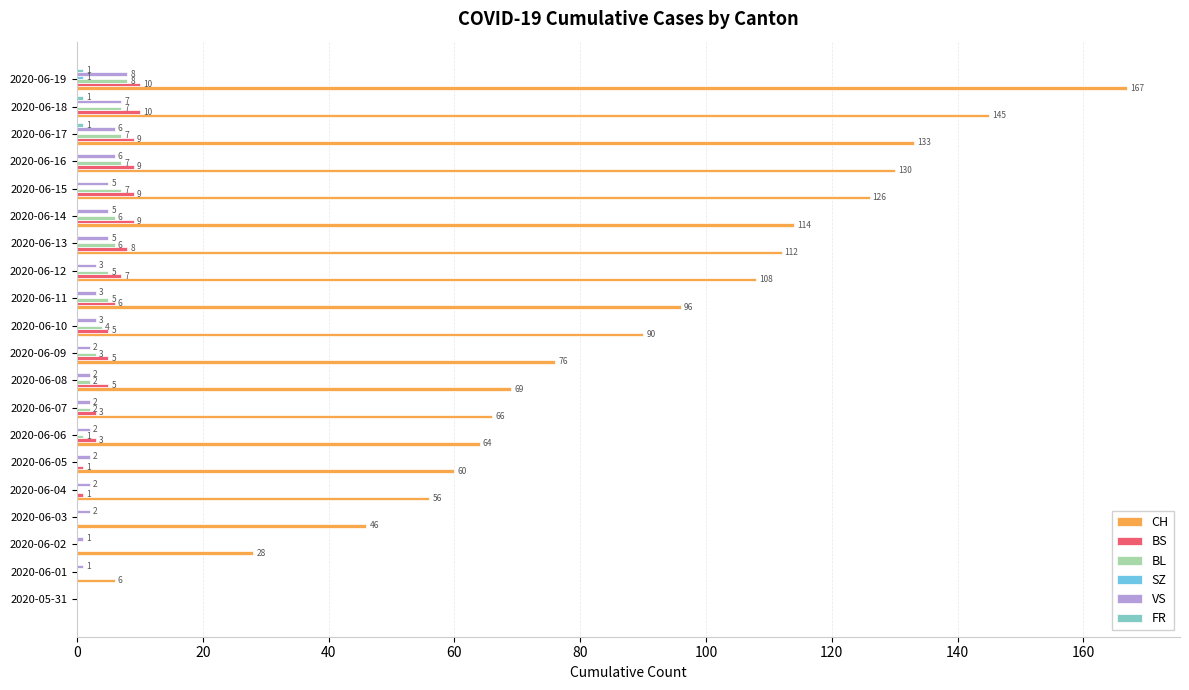

How many data points does each series have?

20